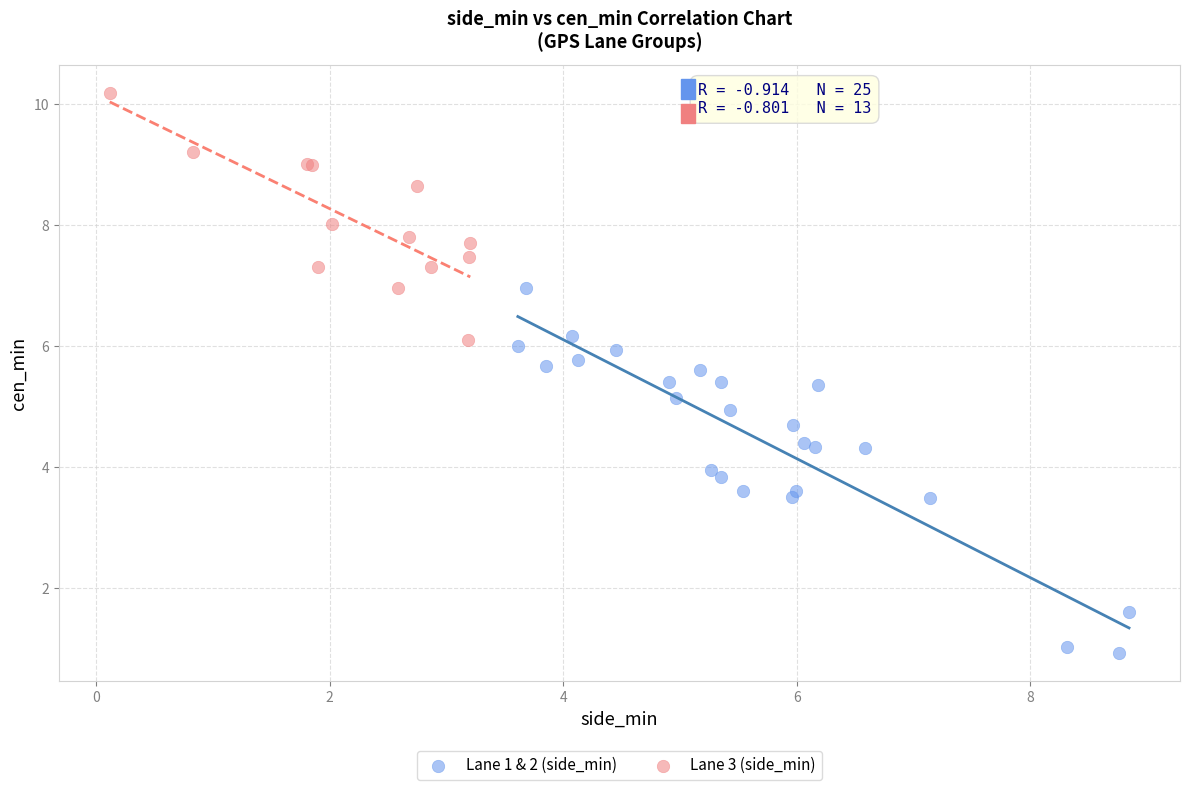

Which series has the largest Y range (max minus min)?

Lane 1 & 2 (side_min)